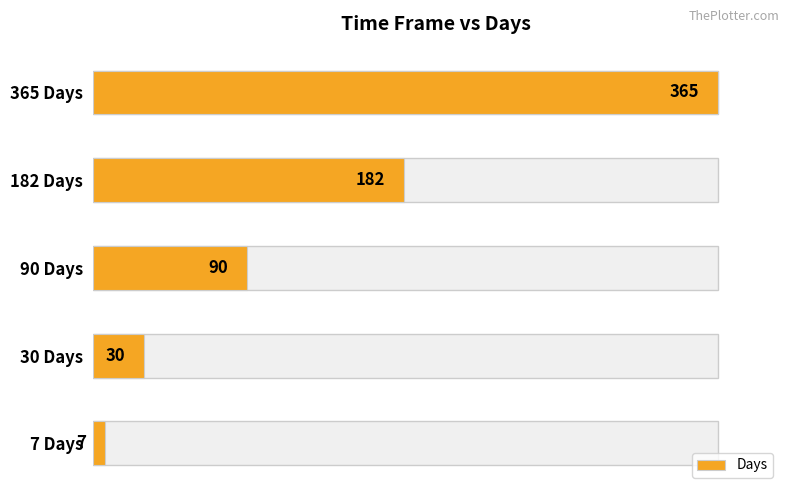

Rank the categories by value from highest to lowest.

365 Days, 182 Days, 90 Days, 30 Days, 7 Days